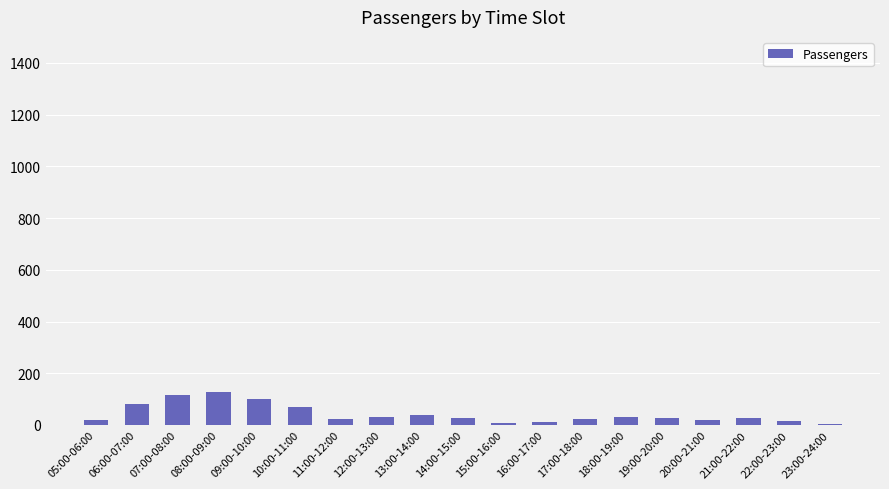

What is the sum of all values?

800